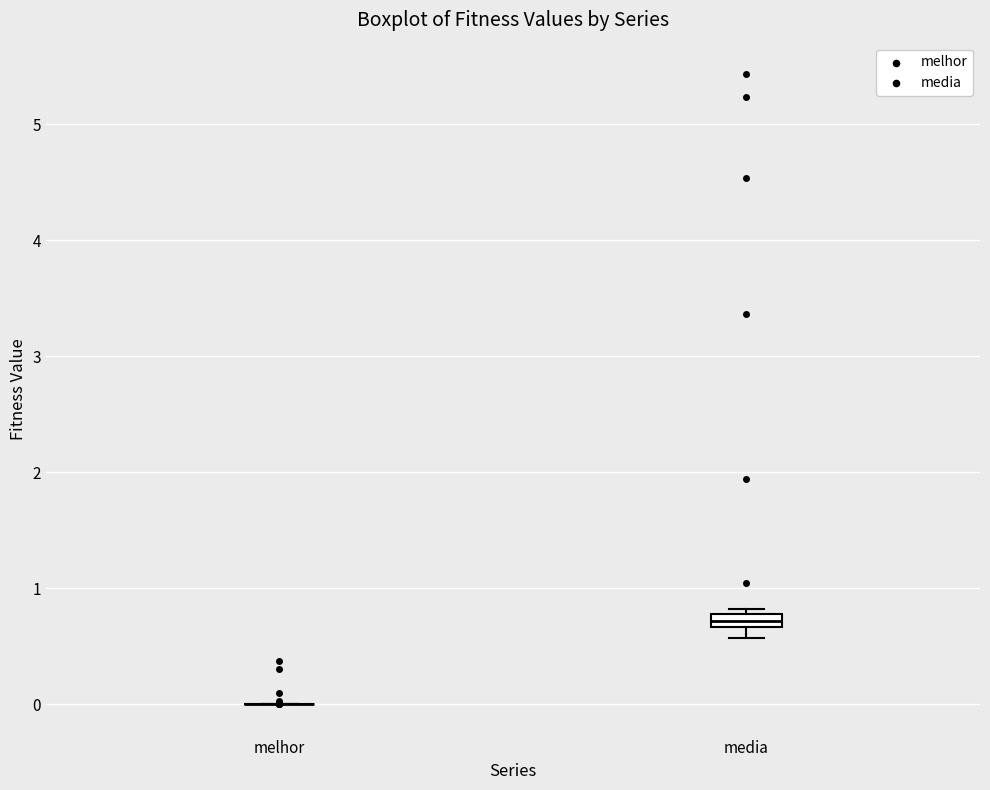

Comparing the boxes themselves (not the whiskers), which one is the tallest?

media